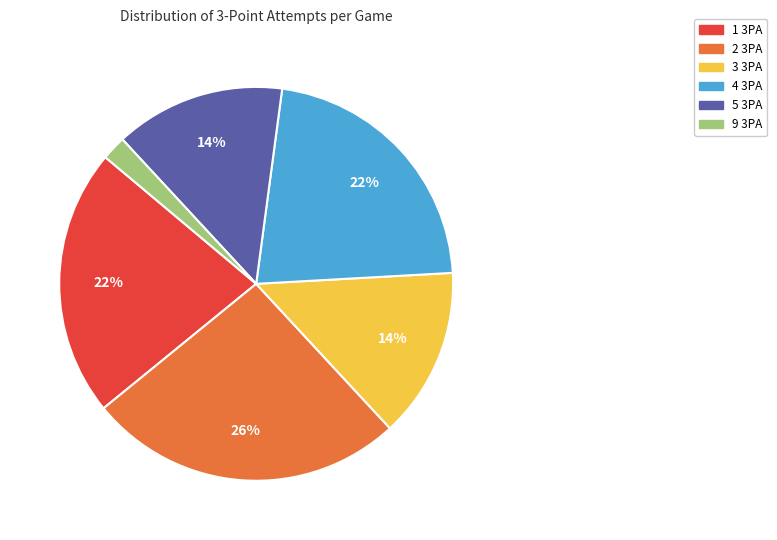

To the nearest percent, what is the difference between the largest and smallest slice percentages?

24%